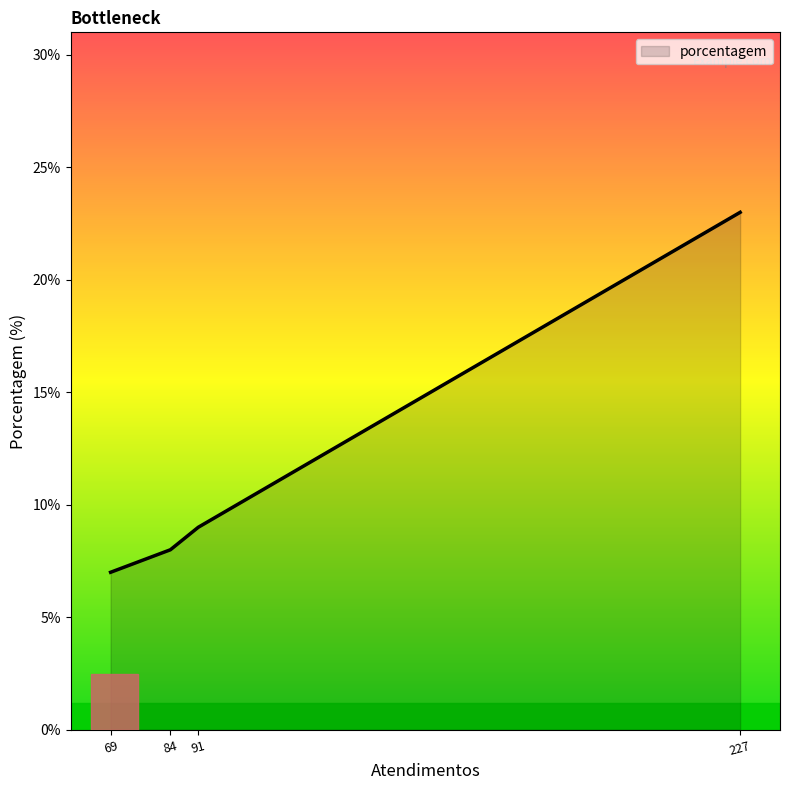

Approximately how many times larger is the value at 91 compared to 84?

1.1